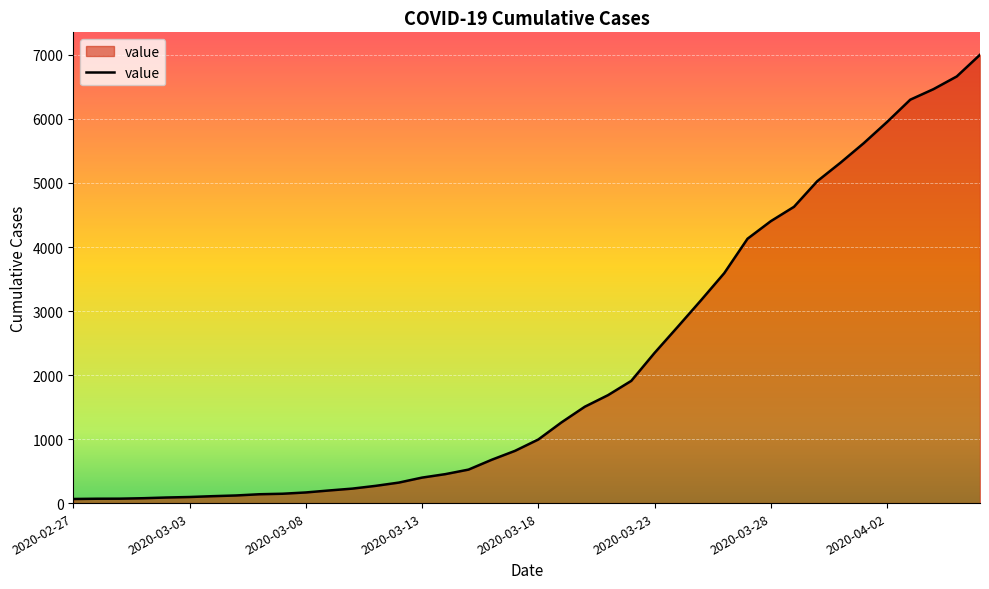

What is the maximum value shown in the chart?

7003